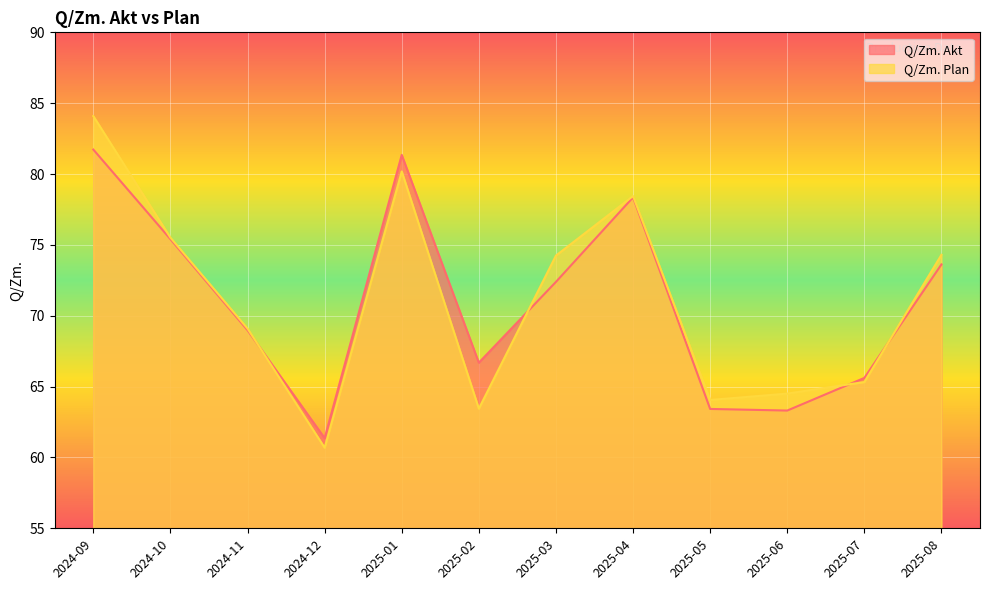

What is the sum of the Q/Zm. Plan values at 2025-07 and 2025-02?

128.8